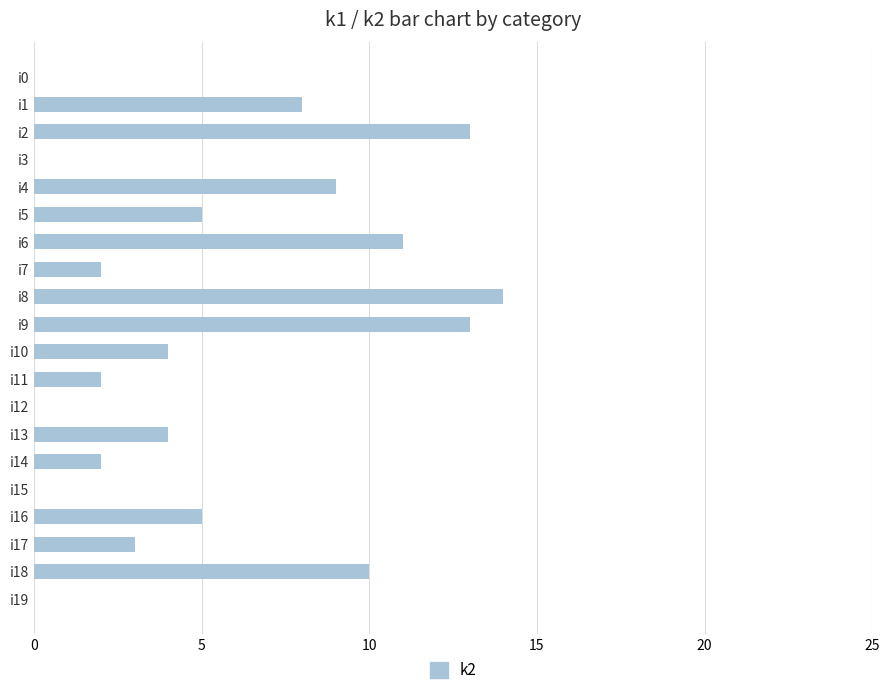

How many categories are shown in the chart?

20